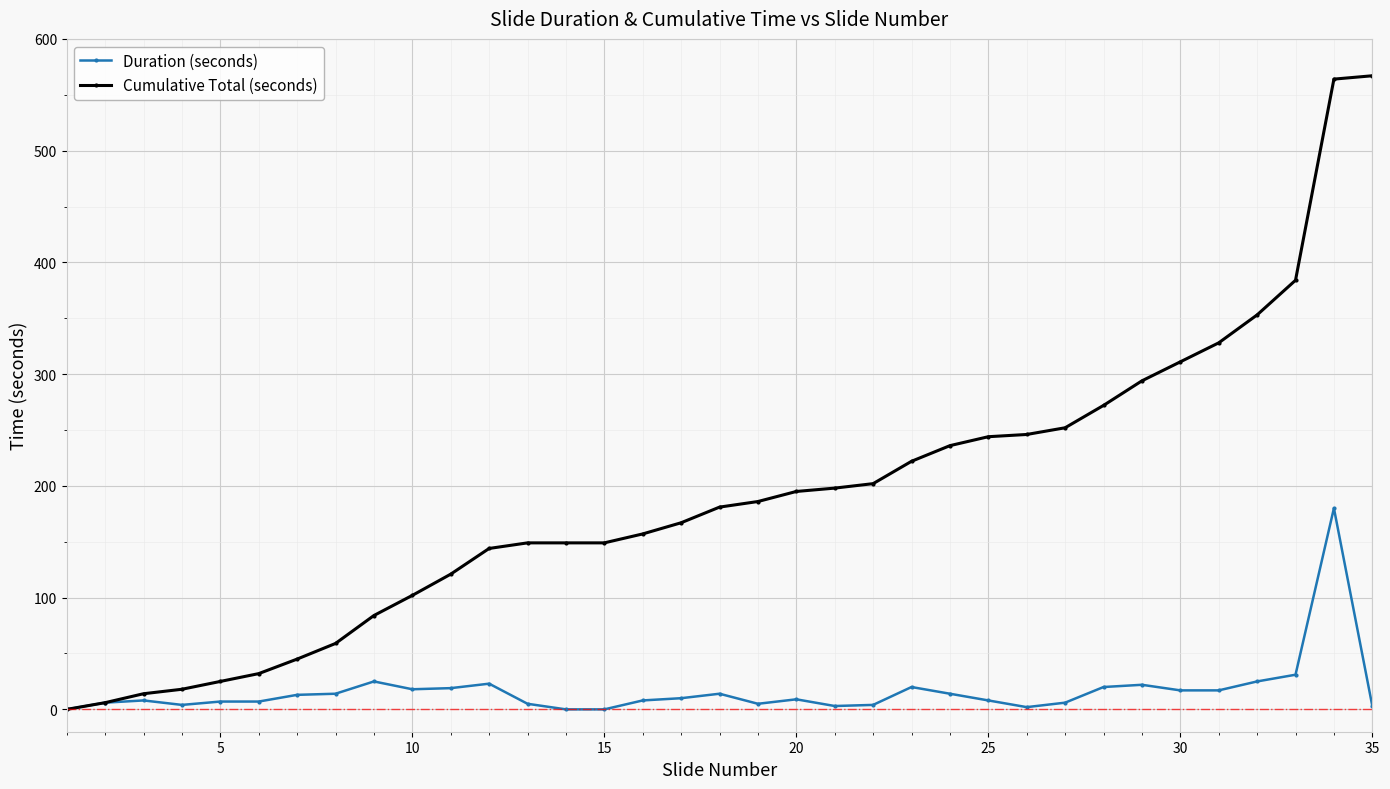

Which series has the largest total across all categories?

Cumulative Total (seconds)